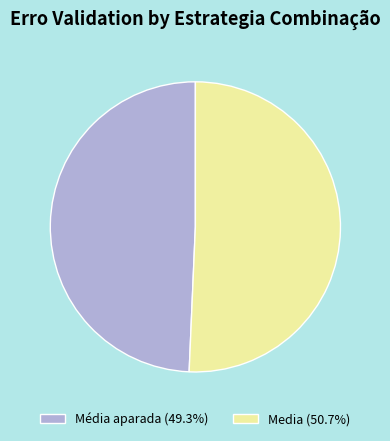

Which category has the smallest portion of the pie?

Média aparada